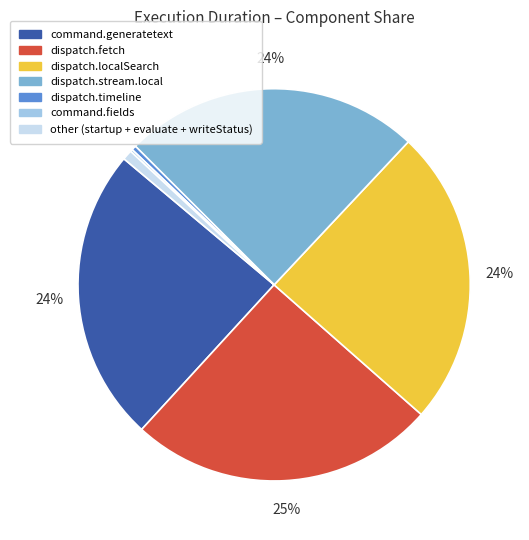

What percentage is the dispatch.localSearch slice, to the nearest percent?

24%